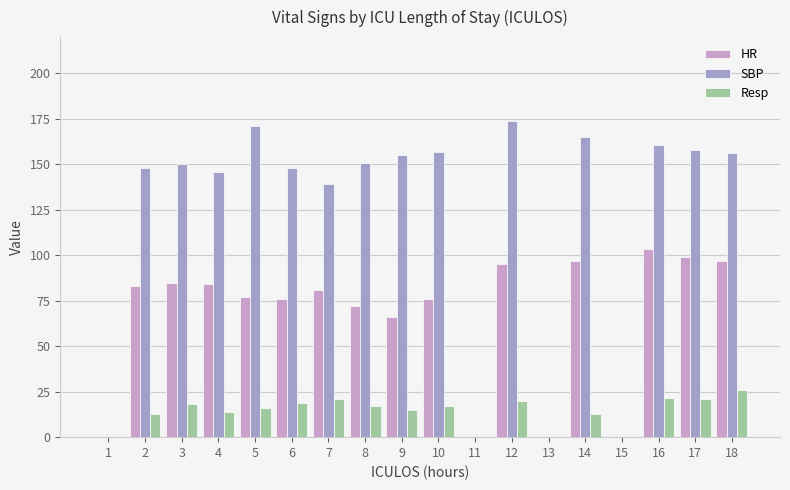

Is it true that SBP equals 214.4 at 7?

False